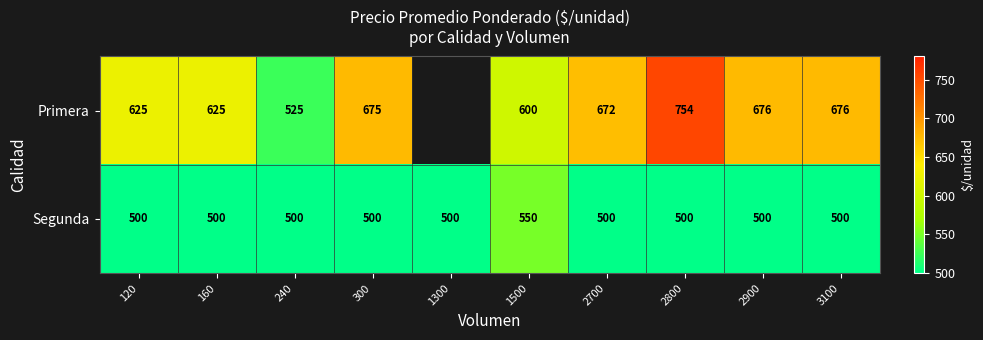

At which category does the chart reach its peak across all series?

2800